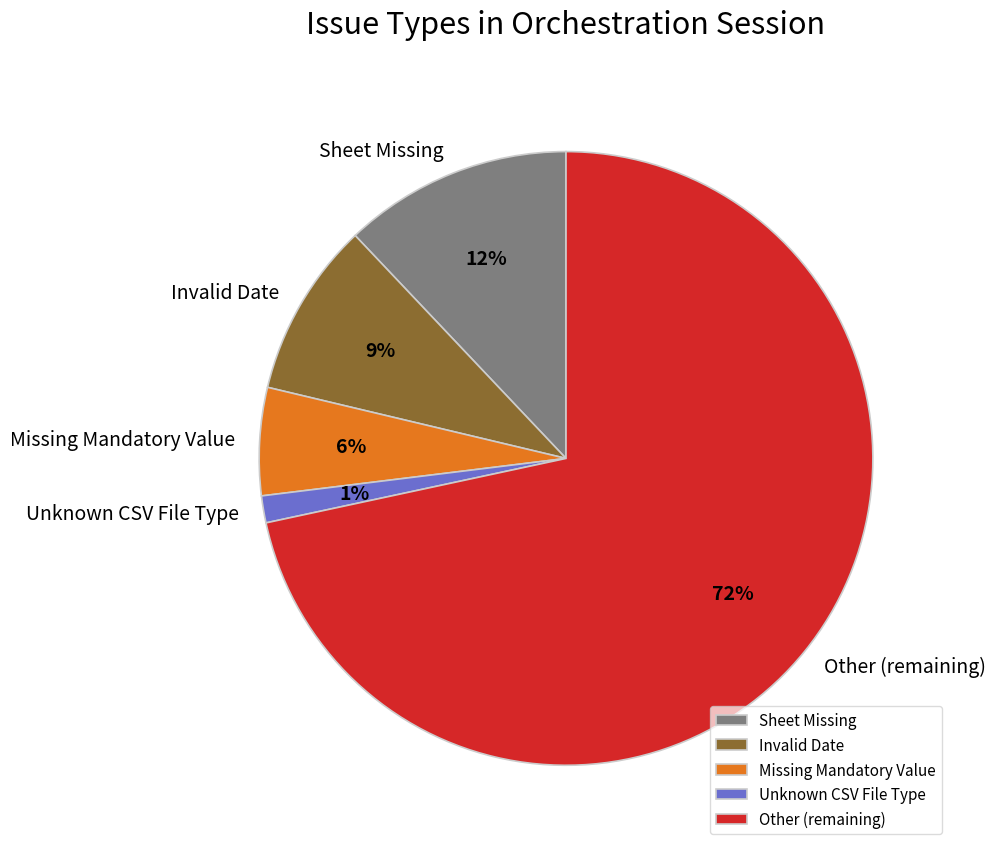

Is there a majority slice in this chart?

Yes